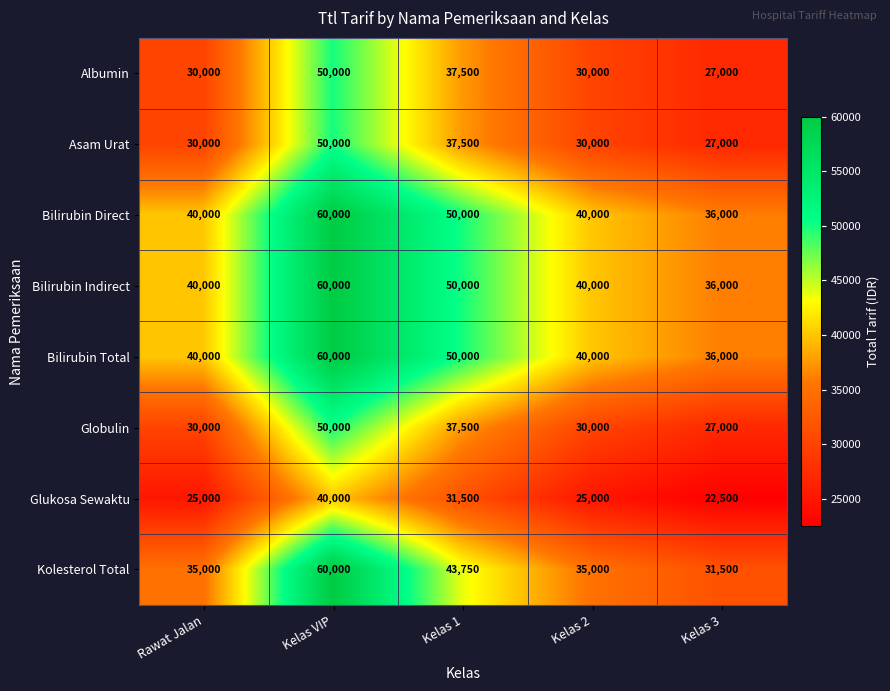

At which category is the sum across all series the highest?

Kelas VIP